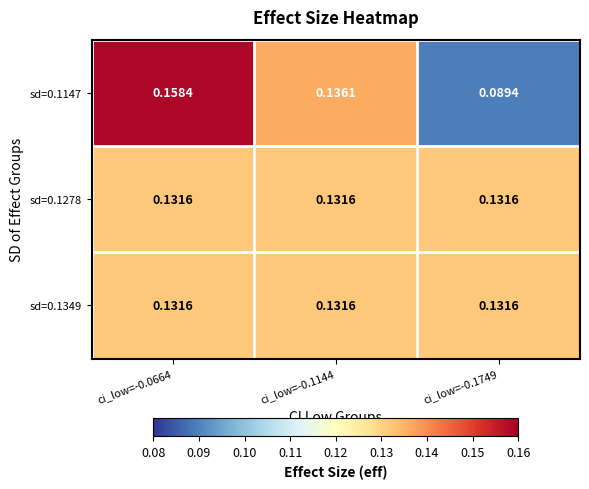

At how many categories does at least one series exceed 0?

3